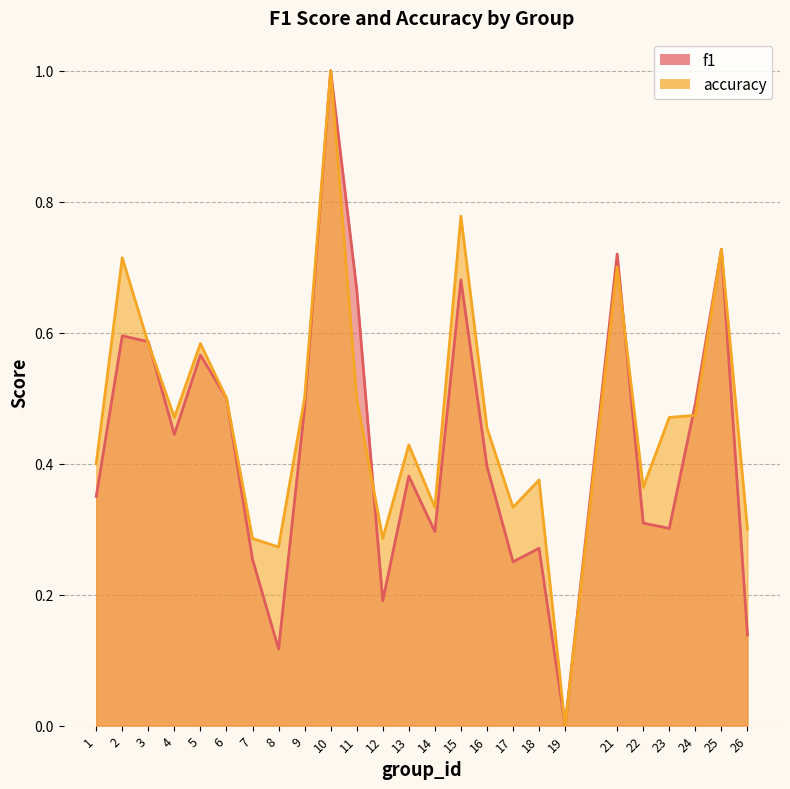

Rank the categories by accuracy value from highest to lowest.

10, 15, 25, 2, 21, 3, 5, 6, 9, 11, 24, 4, 23, 16, 13, 1, 18, 22, 14, 17, 26, 7, 12, 8, 19